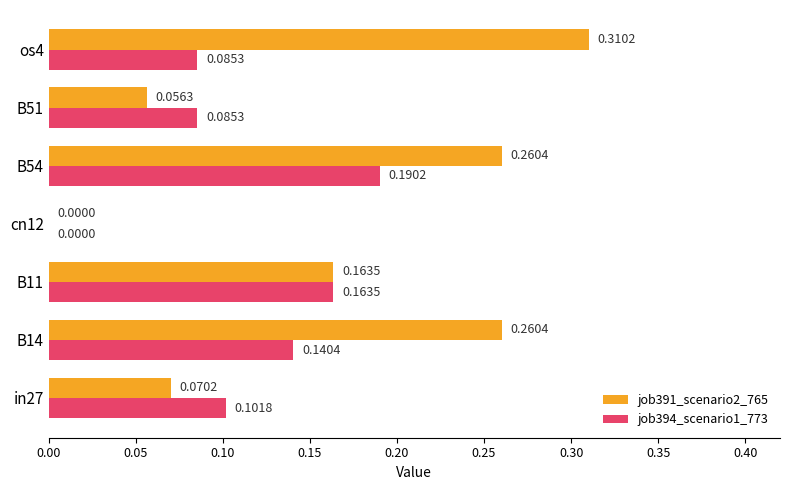

How many data points in job391_scenario2_765 are above 0?

6